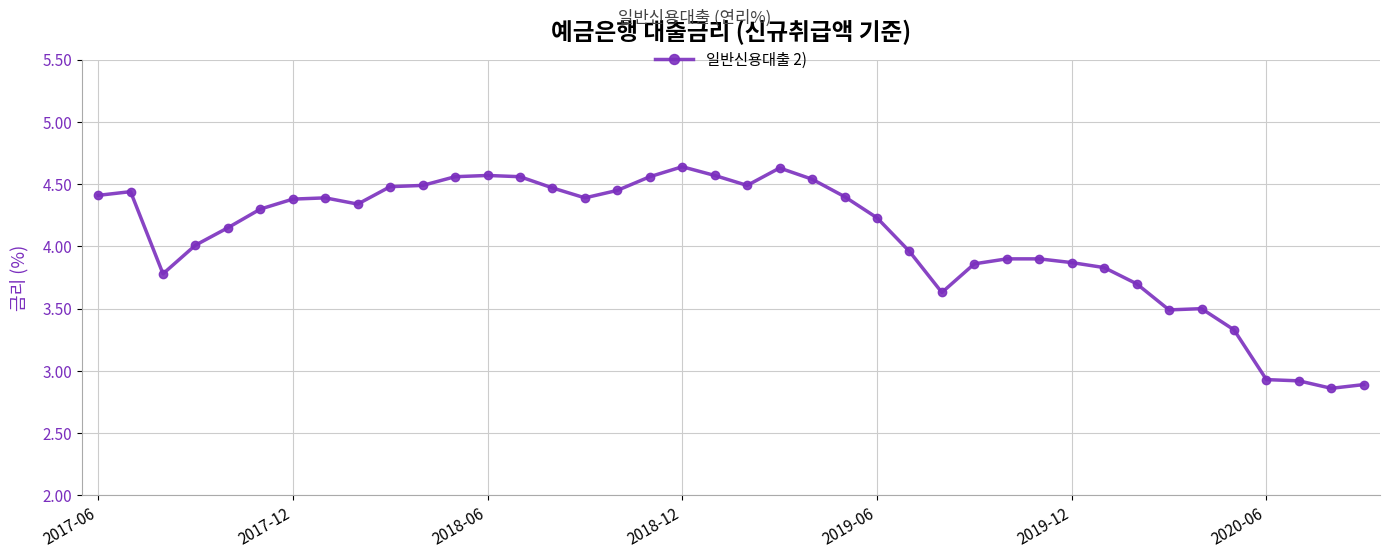

What is the difference between the second highest and second lowest values?

1.7